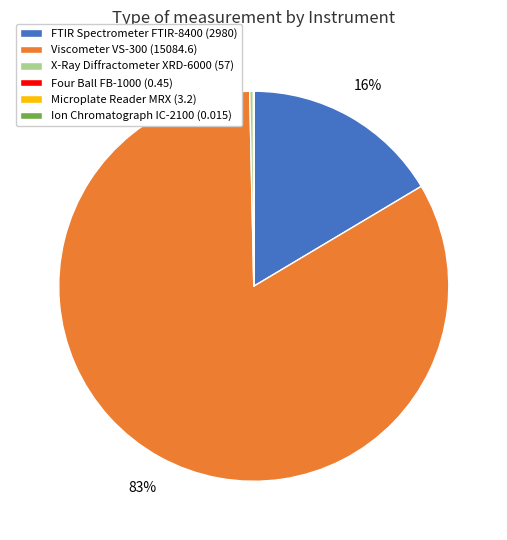

What is the largest slice in the pie chart?

Viscometer VS-300